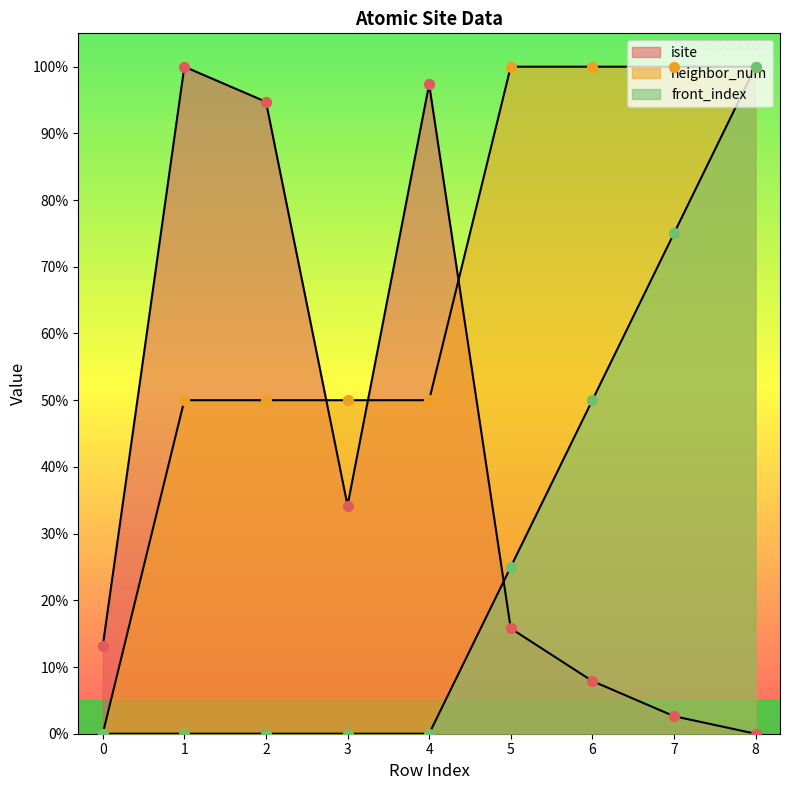

Is the value of isite at 1 greater than the value of front_index at 2?

Yes